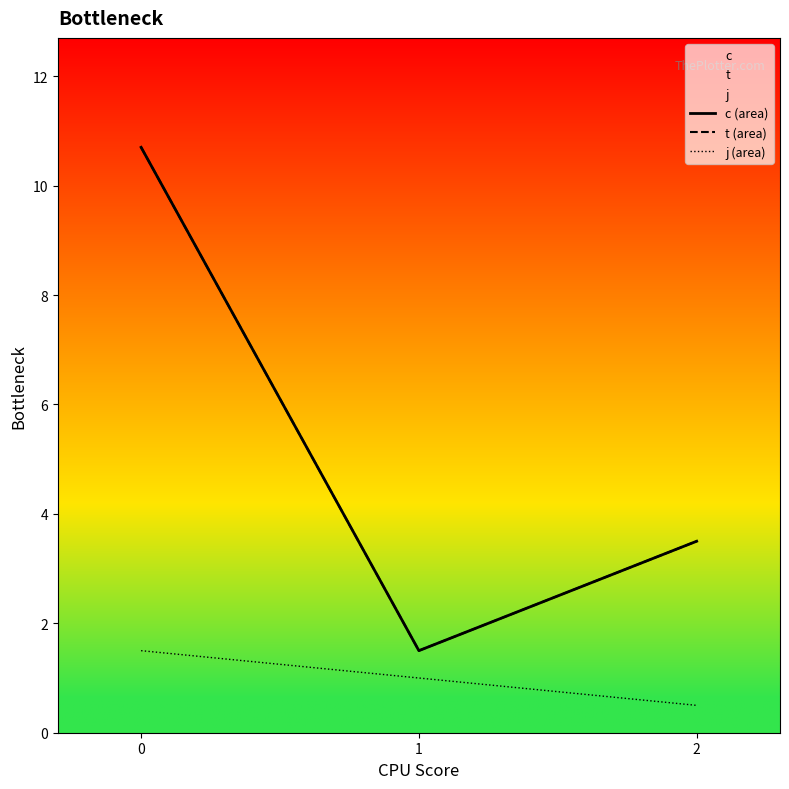

Is the value of c (area) at 1 greater than the value of j (area) at 0?

No